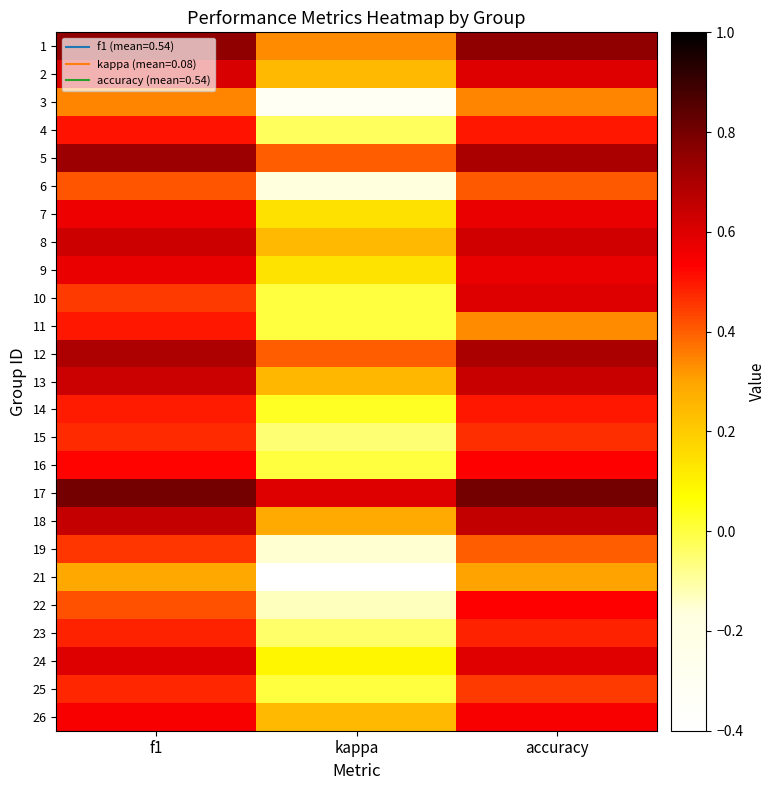

Reading left to right, transcribe all the data shown in this chart.

1: f1=0.8	kappa=0.3	accuracy=0.8
2: f1=0.6	kappa=0.2	accuracy=0.6
3: f1=0.3	kappa=-0.3	accuracy=0.3
4: f1=0.5	kappa=-0.0	accuracy=0.5
5: f1=0.7	kappa=0.4	accuracy=0.7
6: f1=0.4	kappa=-0.2	accuracy=0.4
7: f1=0.6	kappa=0.1	accuracy=0.6
8: f1=0.6	kappa=0.2	accuracy=0.6
9: f1=0.6	kappa=0.1	accuracy=0.6
10: f1=0.5	kappa=0.0	accuracy=0.6
11: f1=0.5	kappa=0.0	accuracy=0.3
12: f1=0.7	kappa=0.4	accuracy=0.7
13: f1=0.6	kappa=0.3	accuracy=0.6
14: f1=0.5	kappa=0.0	accuracy=0.5
15: f1=0.5	kappa=-0.1	accuracy=0.5
16: f1=0.5	kappa=0.0	accuracy=0.5
17: f1=0.8	kappa=0.6	accuracy=0.8
18: f1=0.6	kappa=0.3	accuracy=0.7
19: f1=0.5	kappa=-0.2	accuracy=0.4
21: f1=0.3	kappa=-0.4	accuracy=0.3
22: f1=0.4	kappa=-0.1	accuracy=0.5
23: f1=0.5	kappa=-0.0	accuracy=0.5
24: f1=0.6	kappa=0.1	accuracy=0.6
25: f1=0.5	kappa=0.0	accuracy=0.5
26: f1=0.5	kappa=0.2	accuracy=0.5